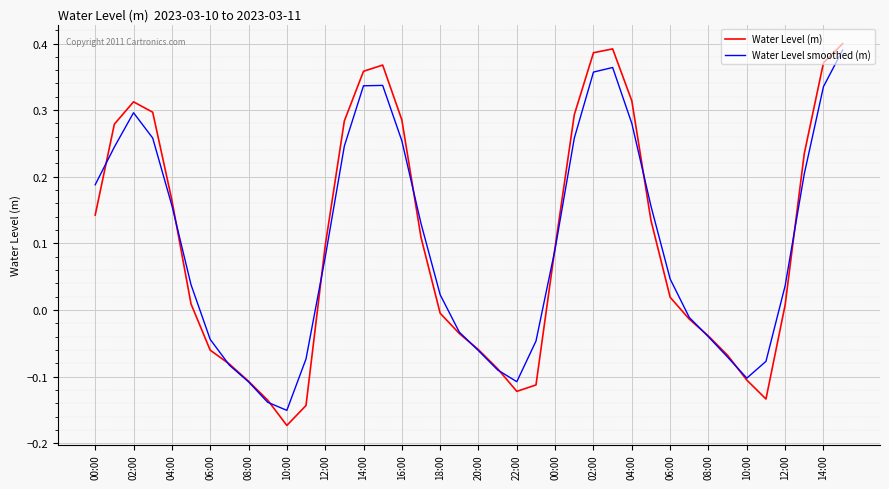

True or false: Water Level smoothed (m) has more than 2 interior local peaks.

True